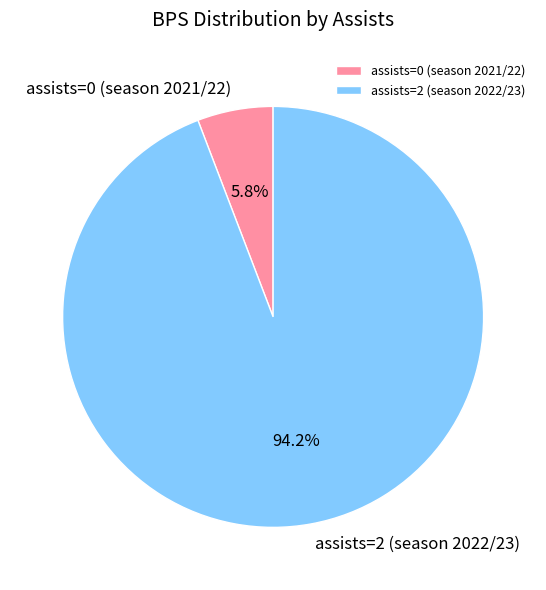

To the nearest percent, what is the difference between the assists=2 (season 2022/23) and assists=0 (season 2021/22) slice percentages?

88%